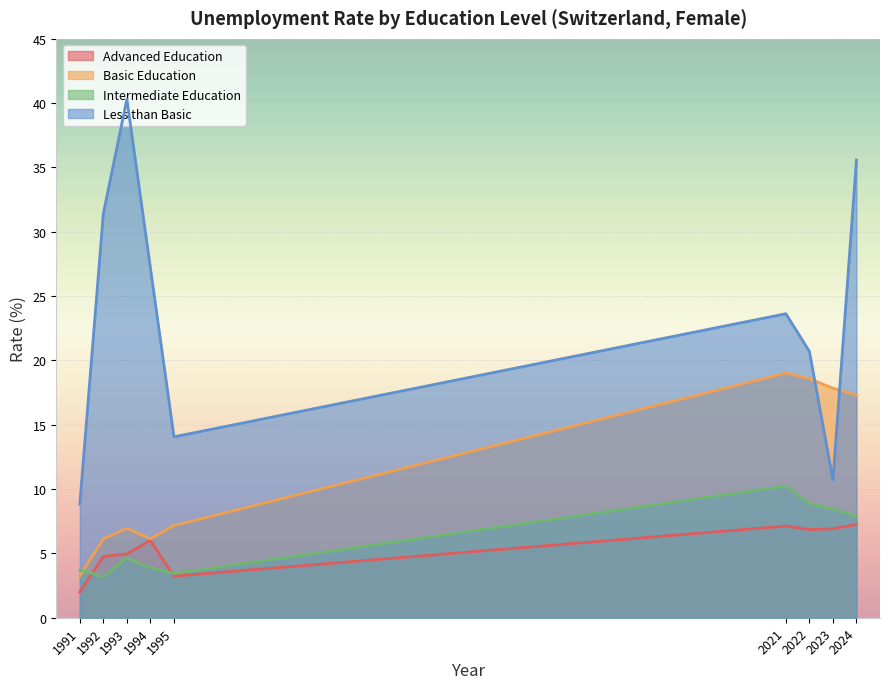

True or false: edu_aggregate_adv has a value of 0.9 at 1991.

False